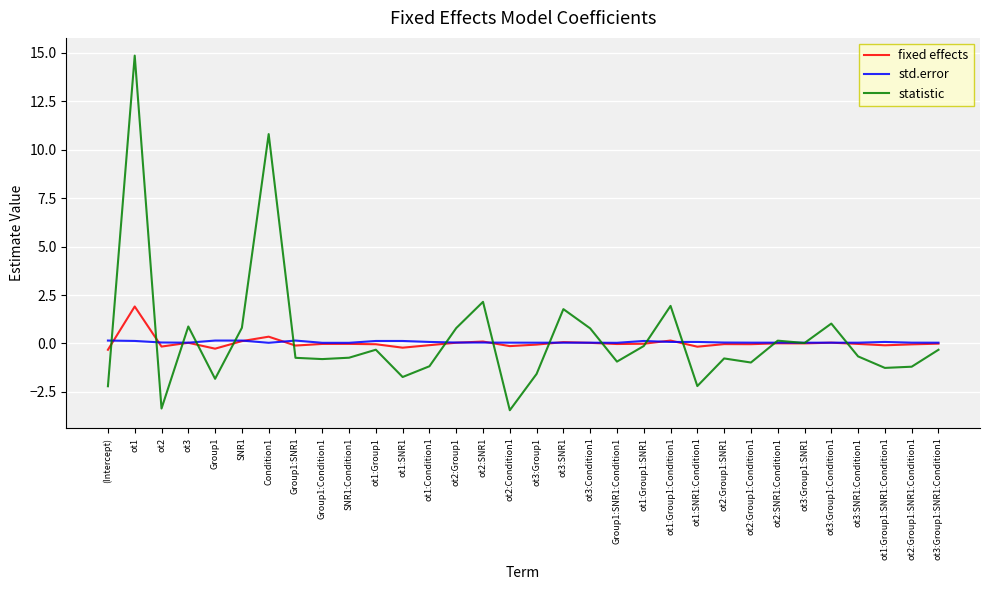

The value of statistic at ot1:Group1:Condition1 is 1.9. True or false?

True